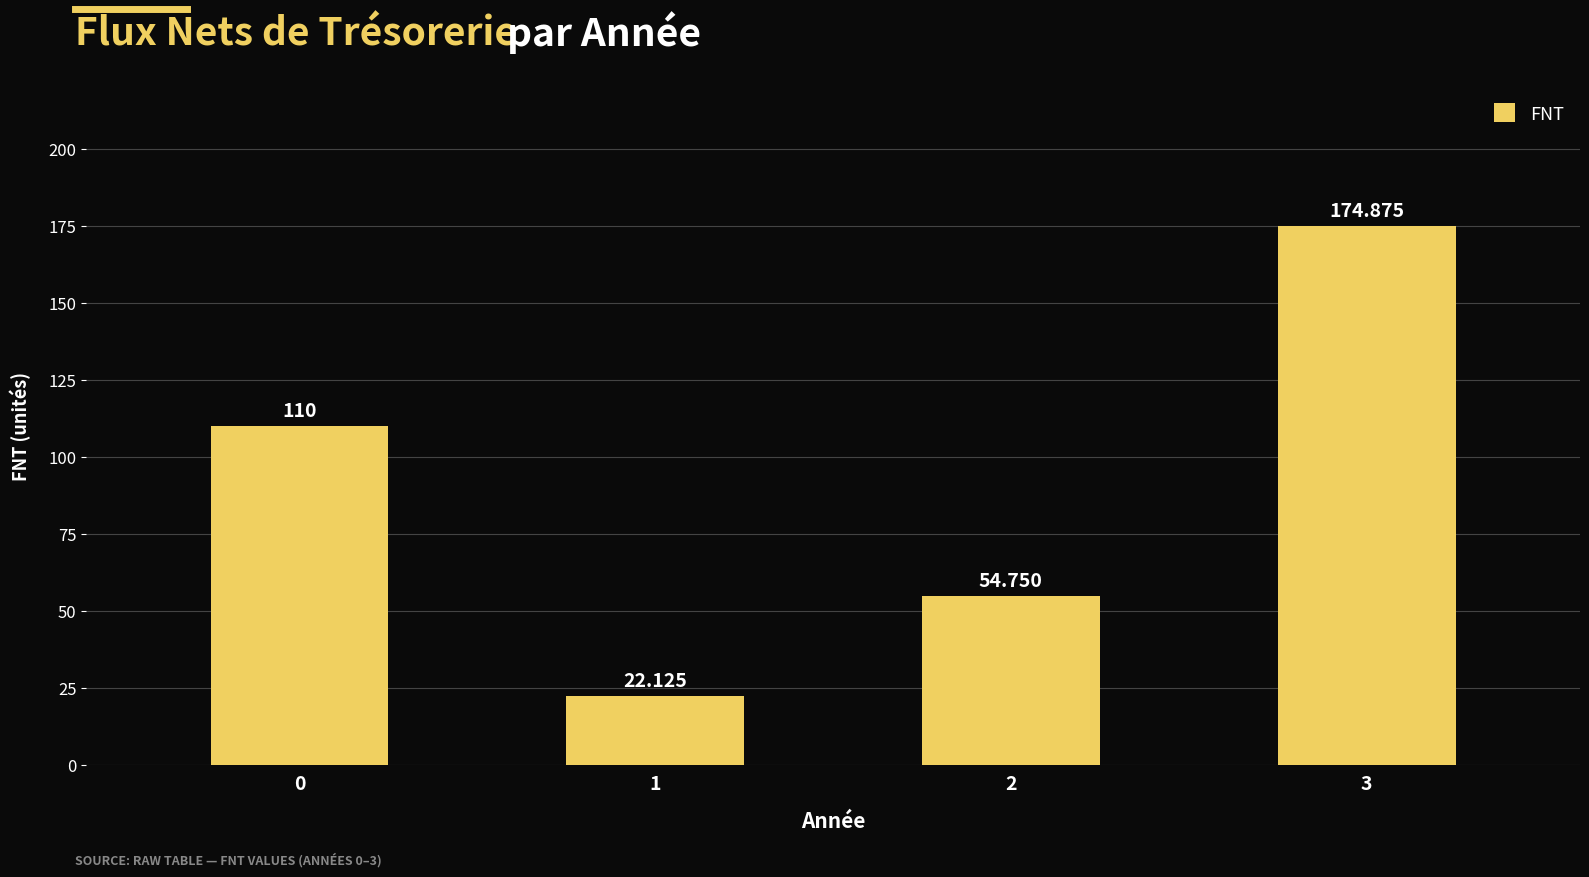

Where does the data first go above 110?

3